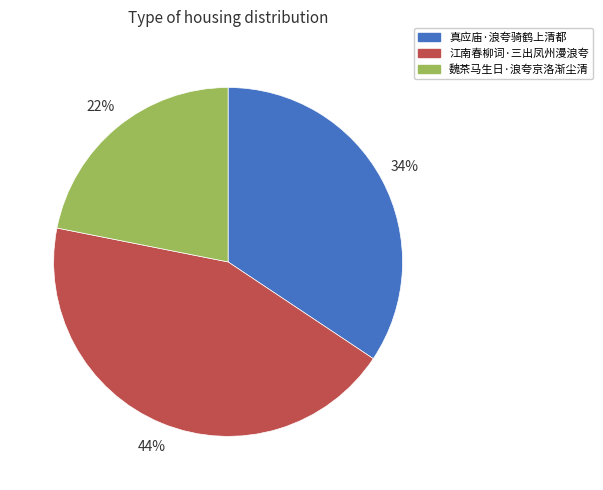

Approximately how many times larger is the value at 江南春柳词·三出凤州漫浪夸 compared to 魏茶马生日·浪夸京洛渐尘清?

2.0